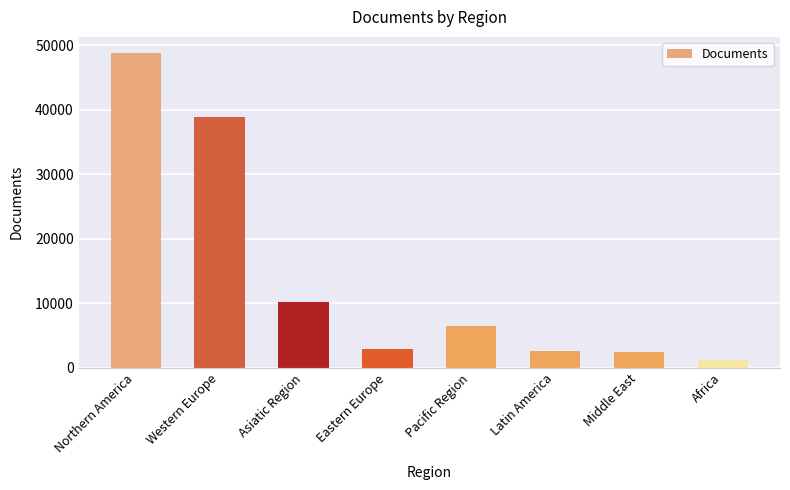

At which category does the chart reach its minimum across all series?

Africa